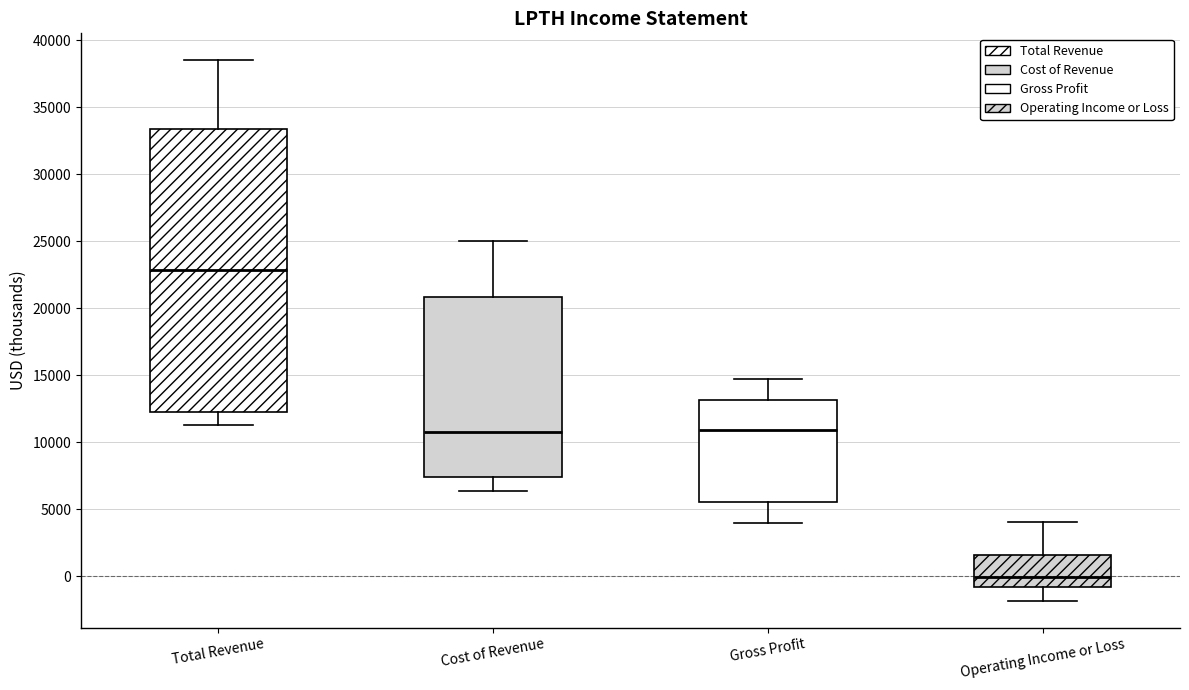

Where does the lower whisker of the box for Gross Profit end on the y-axis? The values are not printed on the chart, so give them approximately, as read against the axis.

4000